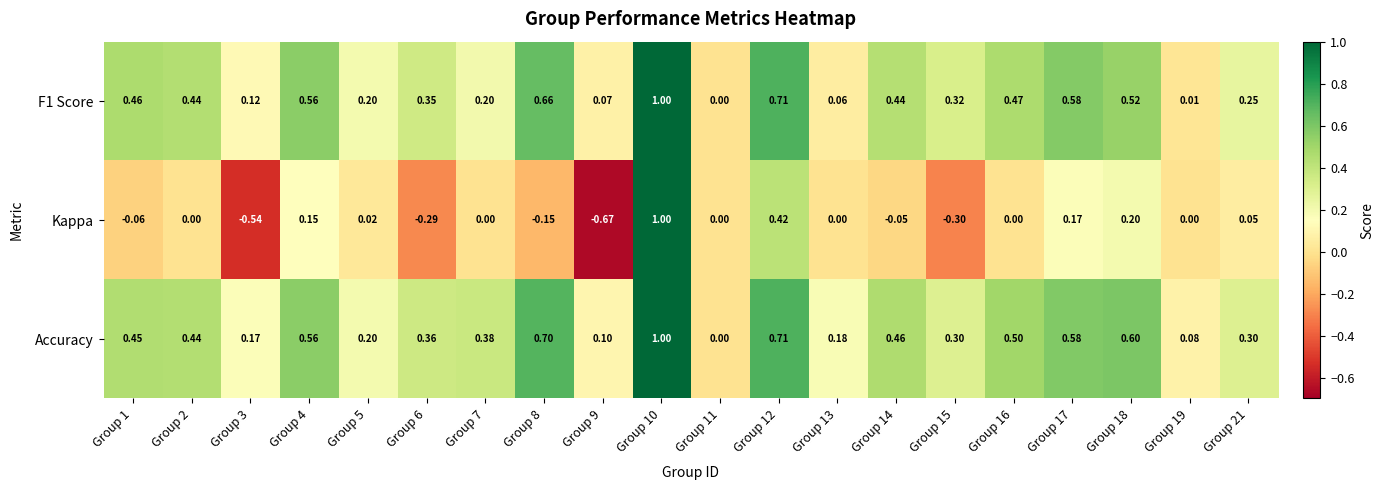

Which series has the largest range (max minus min)?

Kappa